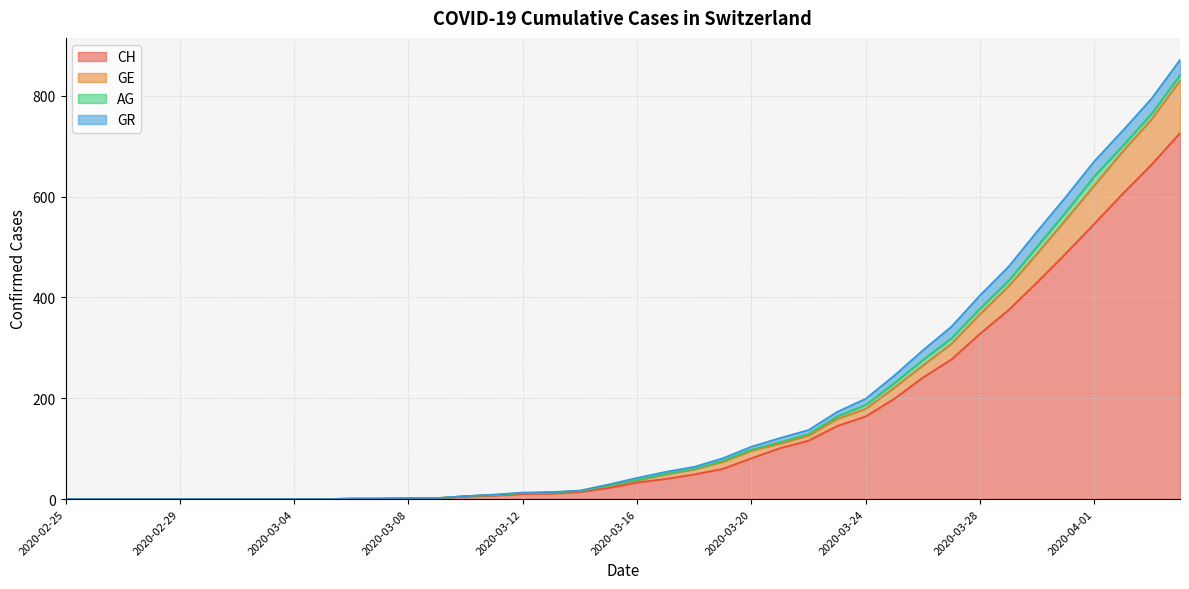

The value of CH at 2020-03-21 is 168. True or false?

False